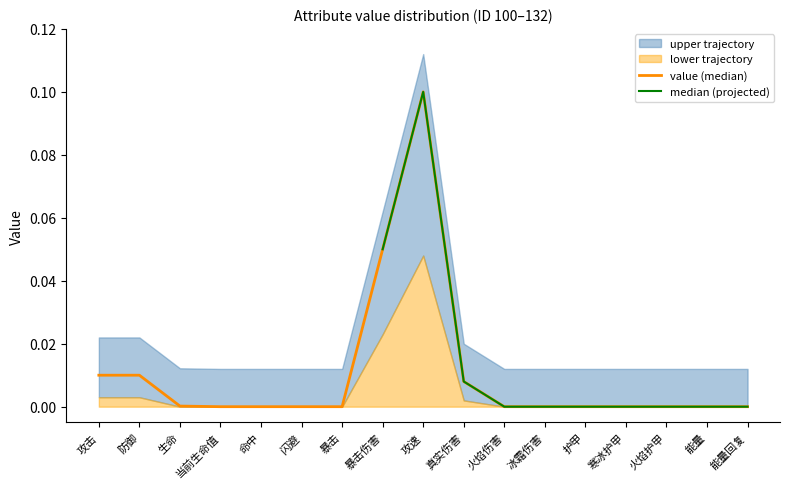

Count the number of categories in the chart.

17